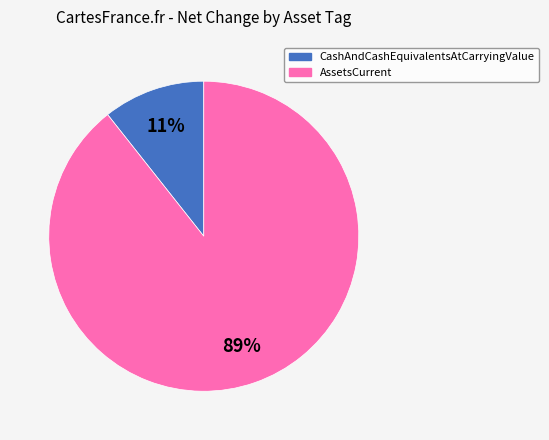

To the nearest percent, what is the average slice percentage?

50%